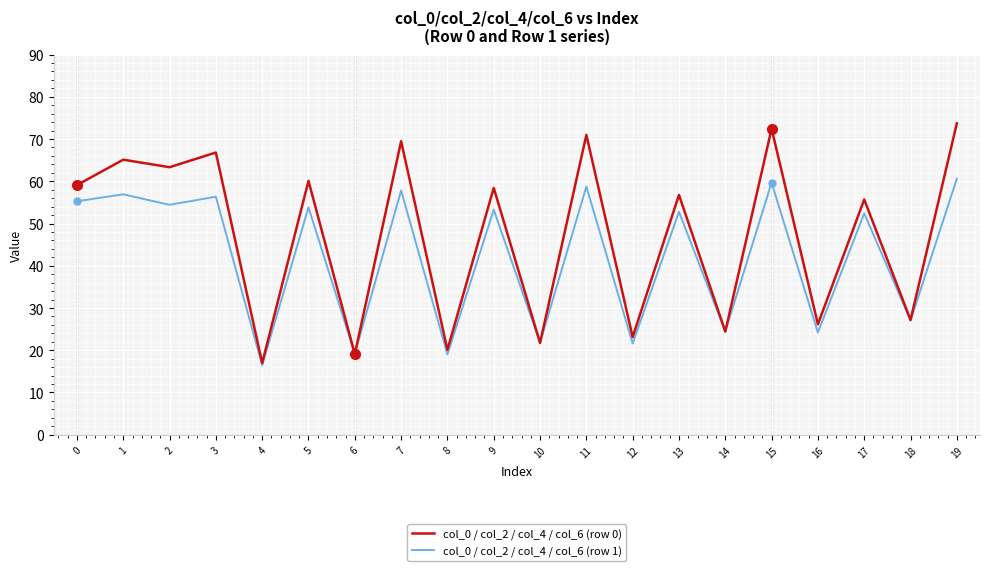

What is the smallest value displayed?

16.4